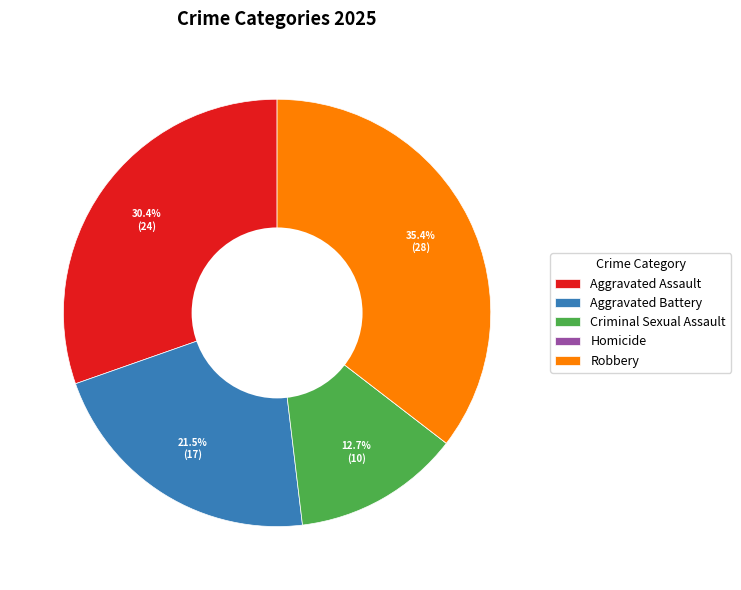

To the nearest percent, what percentage of the pie is Robbery?

35%